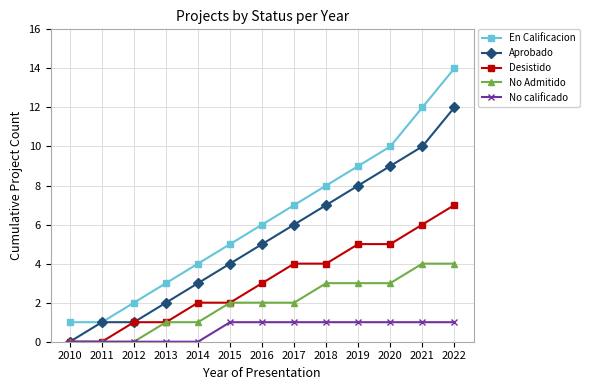

Rank the series by their average value, from lowest to highest.

No calificado, No Admitido, Desistido, Aprobado, En Calificacion